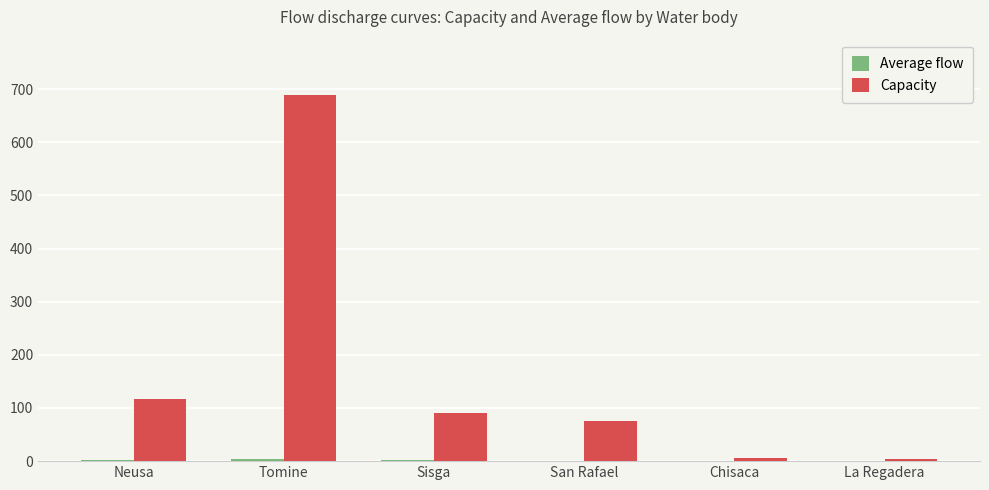

What is the maximum value shown in the chart?

689.5